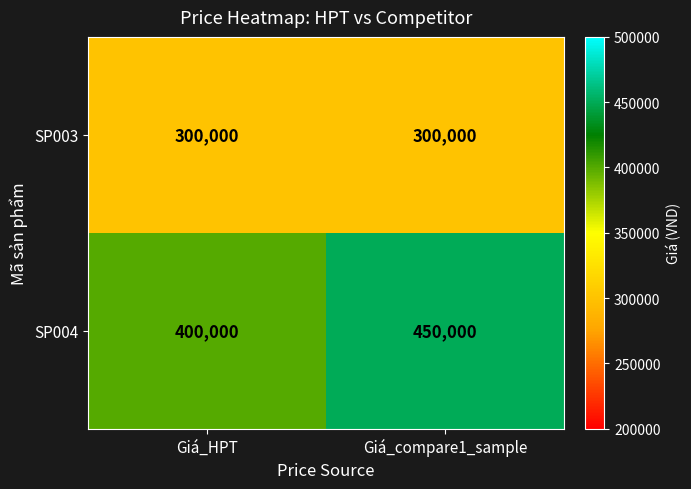

Is it true that SP003 equals 203535 at Giá_HPT?

False